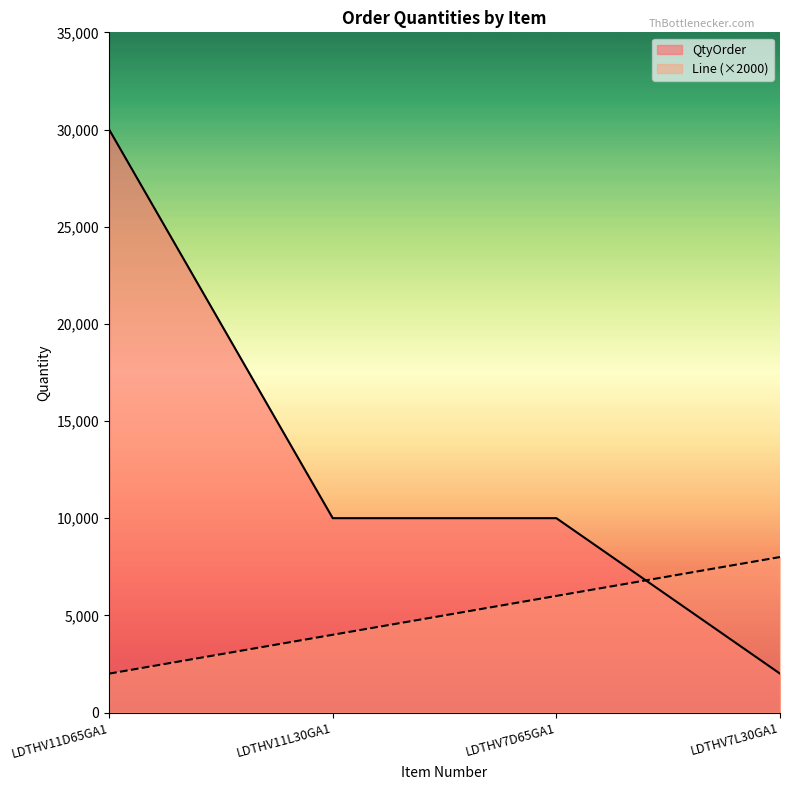

What is the label of the 2nd point from the left?

LDTHV11L30GA1